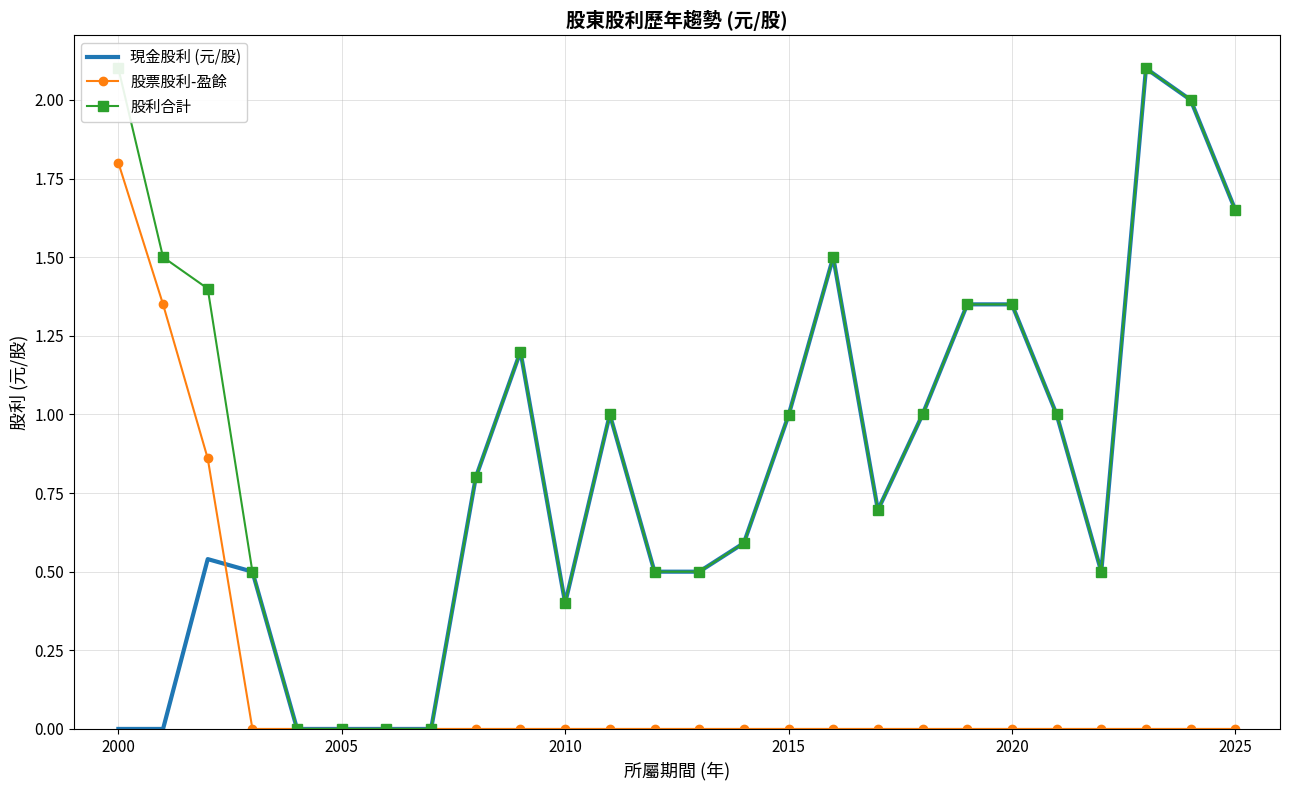

True or false: 現金股利 (元/股) has a value of 2.2 at 2020.

False